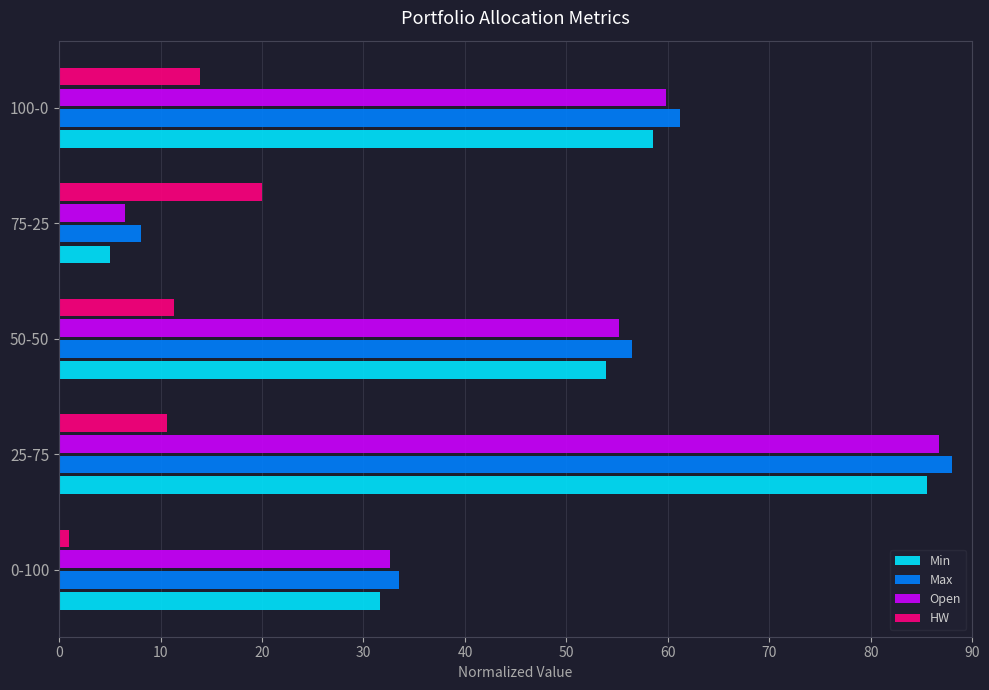

Is it true that Min equals 58.5 at 100-0?

True